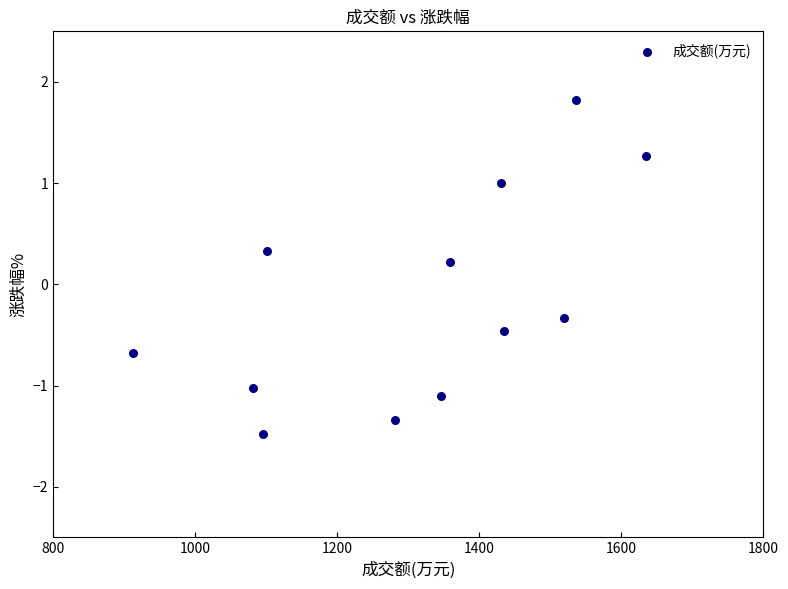

What is the range of Y values (max minus min)?

3.3